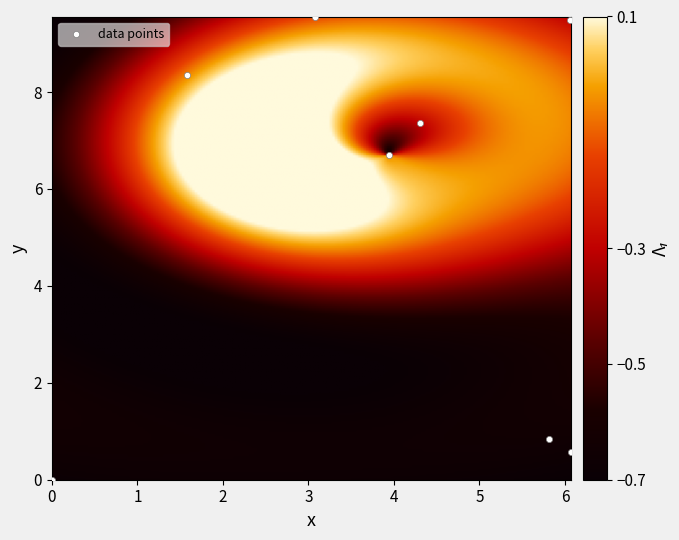

How many data points are displayed?

8